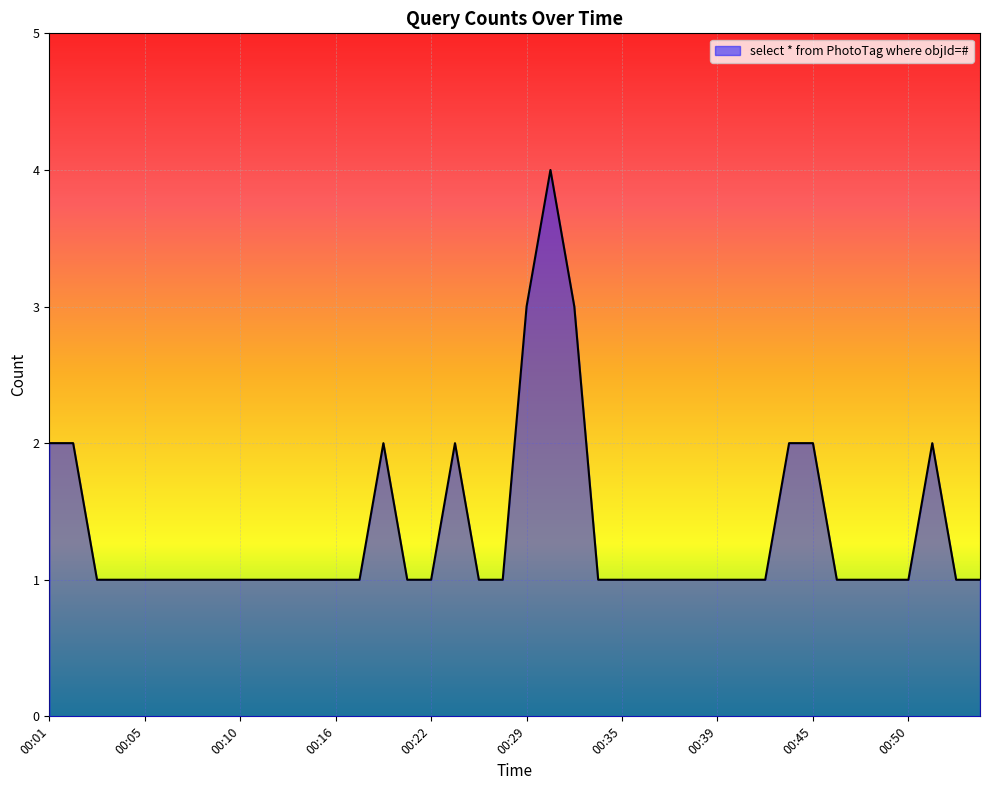

How many values are between 1 and 2?

37